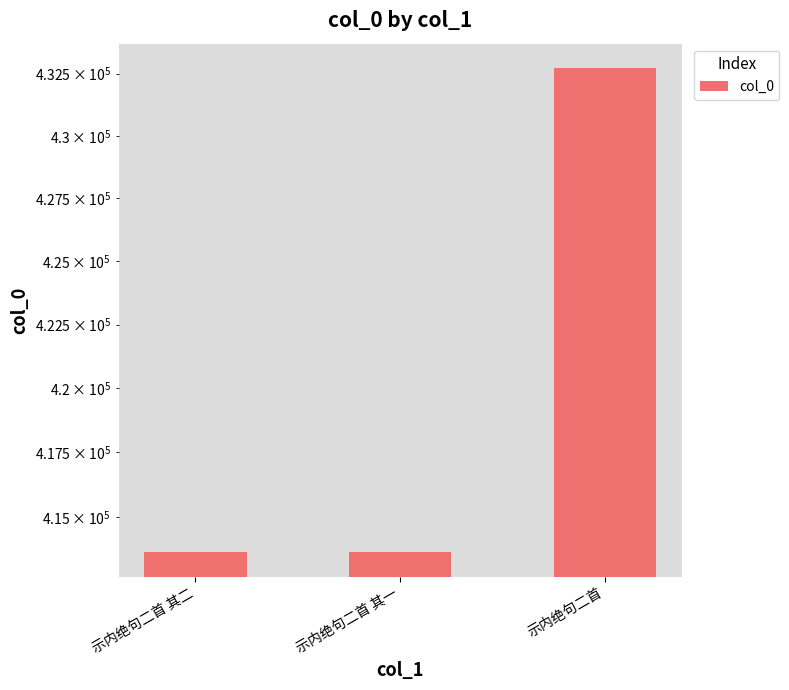

Rank the categories by value from highest to lowest.

示内绝句二首, 示内绝句二首 其二, 示内绝句二首 其一